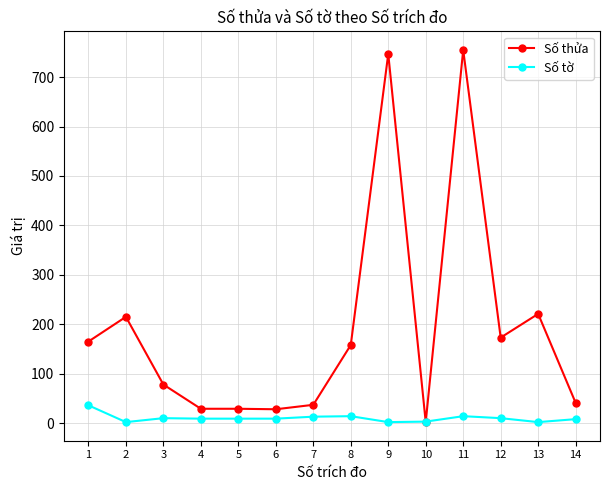

How many lines are shown in the chart?

2